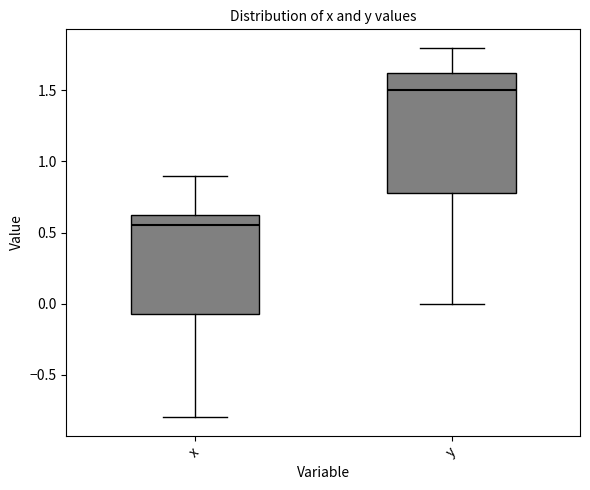

Which box has the lowest median line?

x